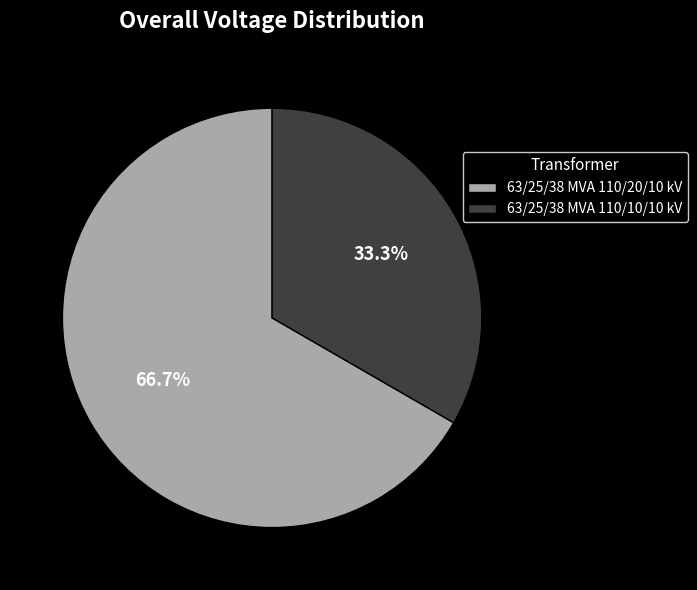

What portion of the pie excludes 63/25/38 MVA 110/20/10 kV?

33.3%